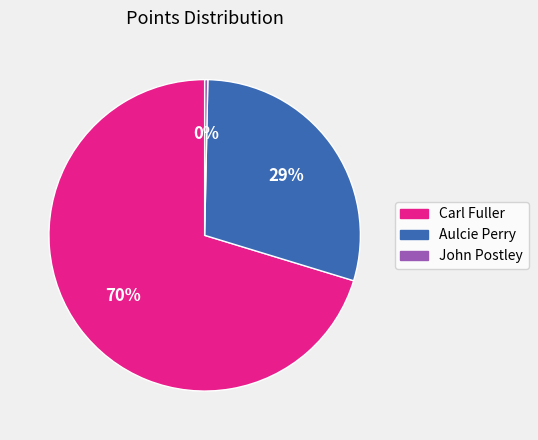

To the nearest percent, what is the difference between the Carl Fuller and Aulcie Perry slice percentages?

41%